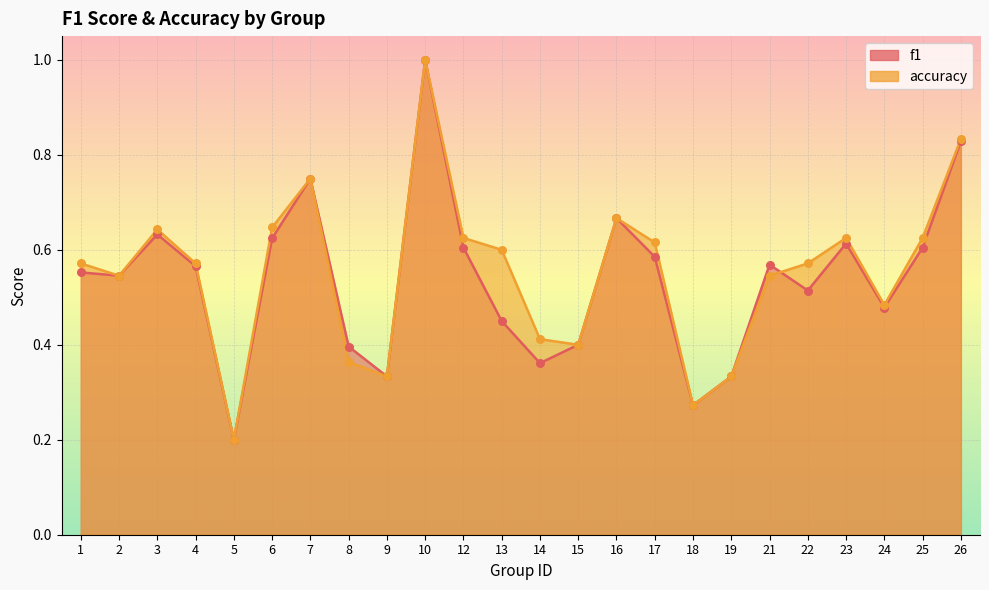

Which series has the largest total across all categories?

accuracy